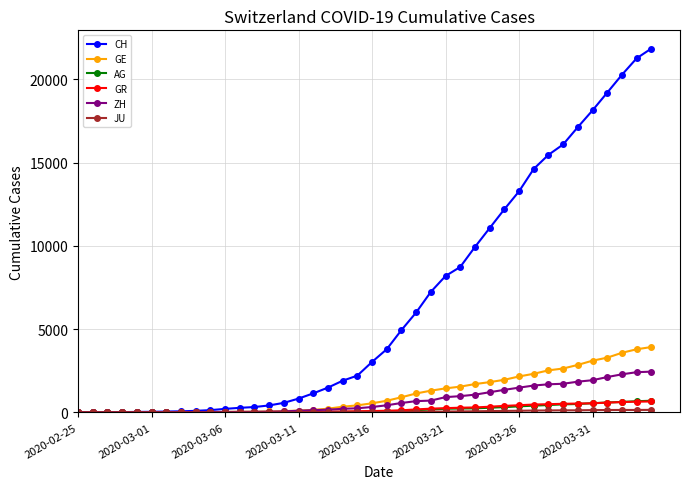

What is the maximum value shown in the chart?

21855